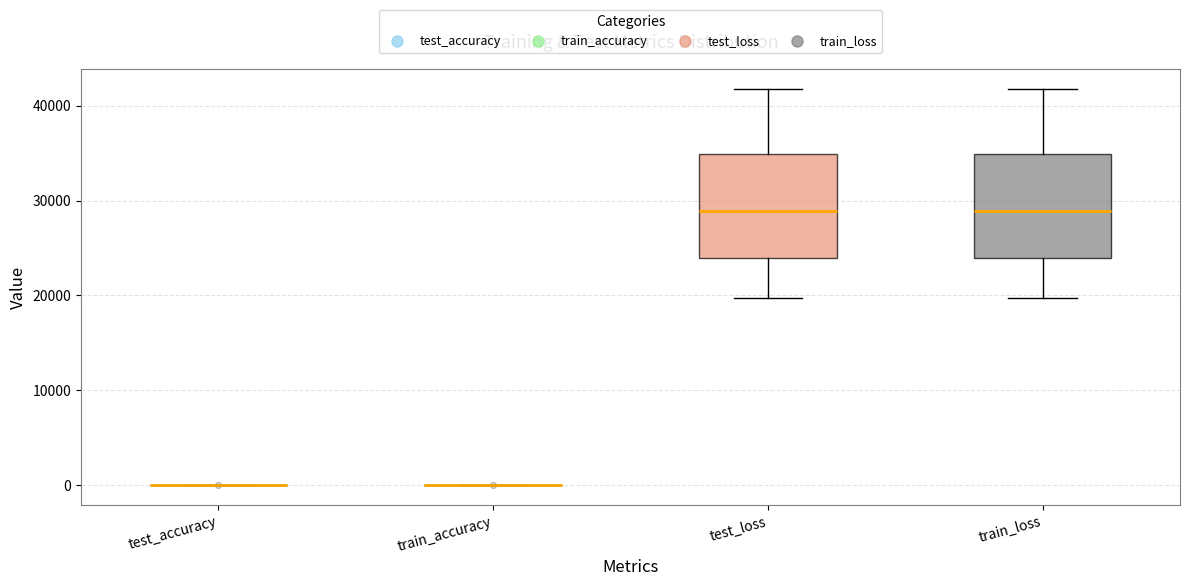

Reading left to right, read every box against the y-axis: the position of its median line, the range the box covers, and the ends of its whiskers. The values are not printed on the chart, so give them approximately, as read against the axis.

test_accuracy: box collapsed to a line at 0, whiskers 0 to 0
train_accuracy: box collapsed to a line at 0, whiskers 0 to 0
test_loss: median 29000, box 24000 to 35000, whiskers 20000 to 42000
train_loss: median 29000, box 24000 to 35000, whiskers 20000 to 42000